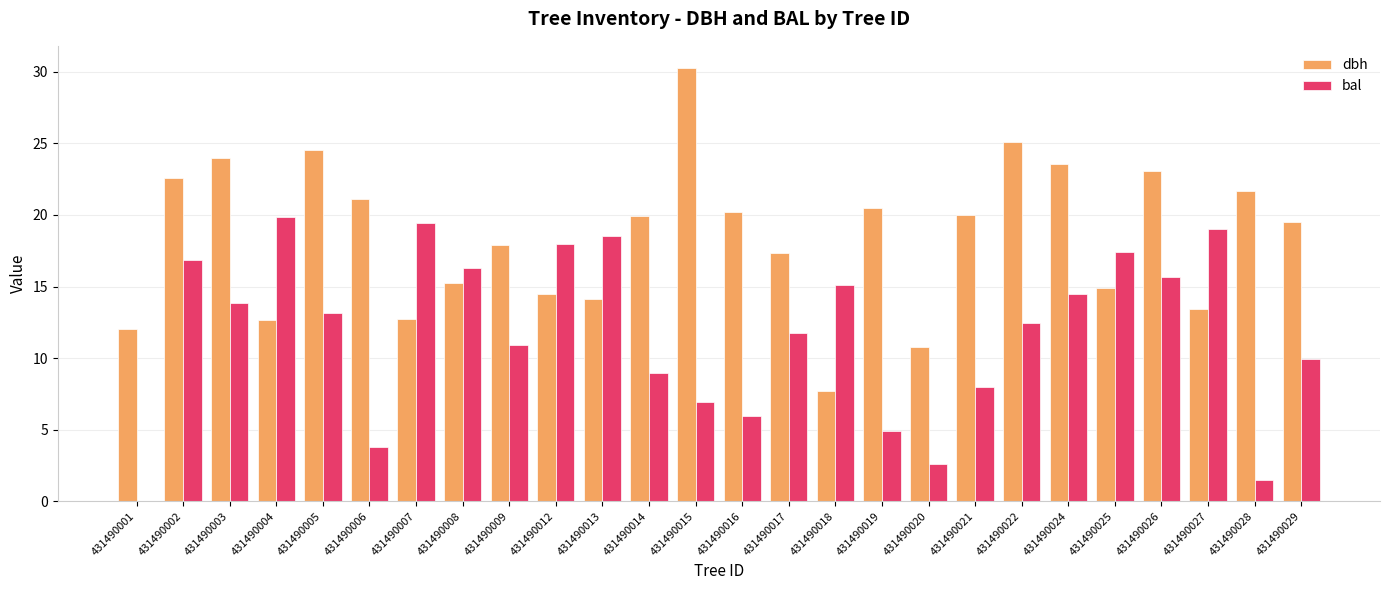

Between 431490008 and 431490015, which series saw the biggest shift?

dbh